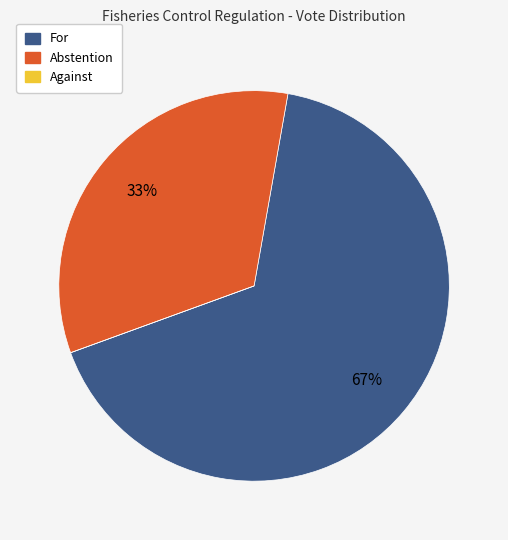

To the nearest percent, what percentage of the pie is For?

67%